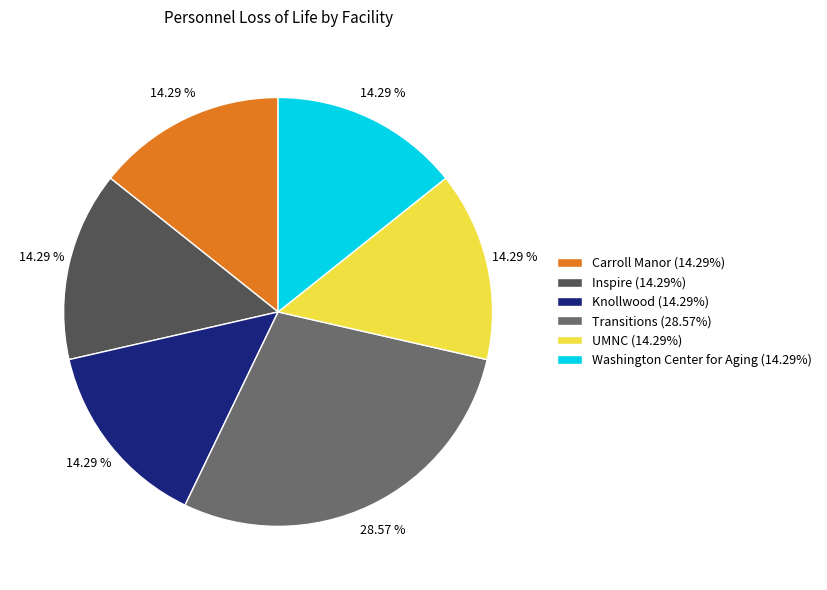

Is the sum of UMNC (14.29%) and Inspire (14.29%) greater than half?

No